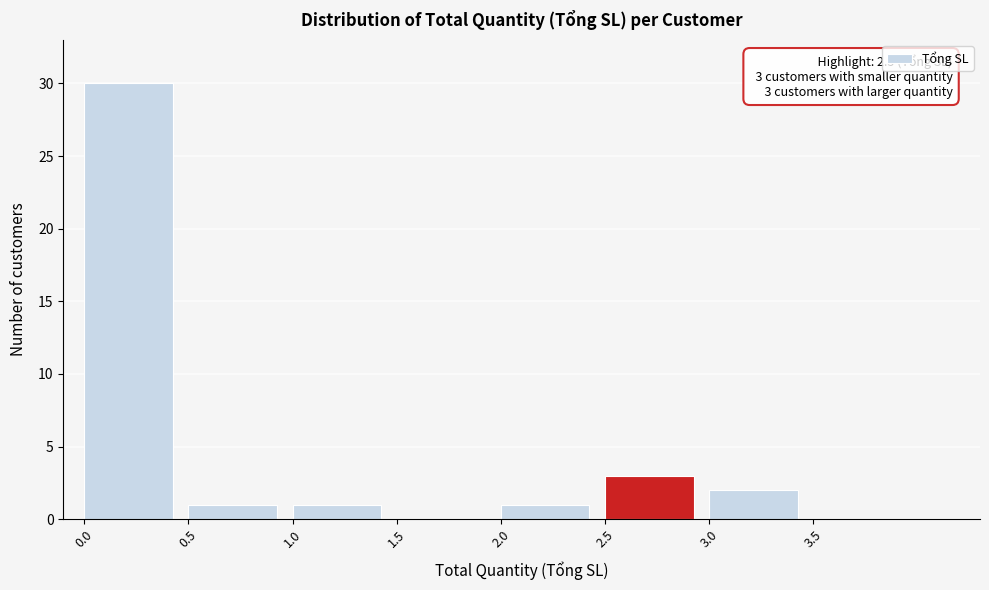

Over which range of the x-axis is the bar tallest?

0.0 to 0.5